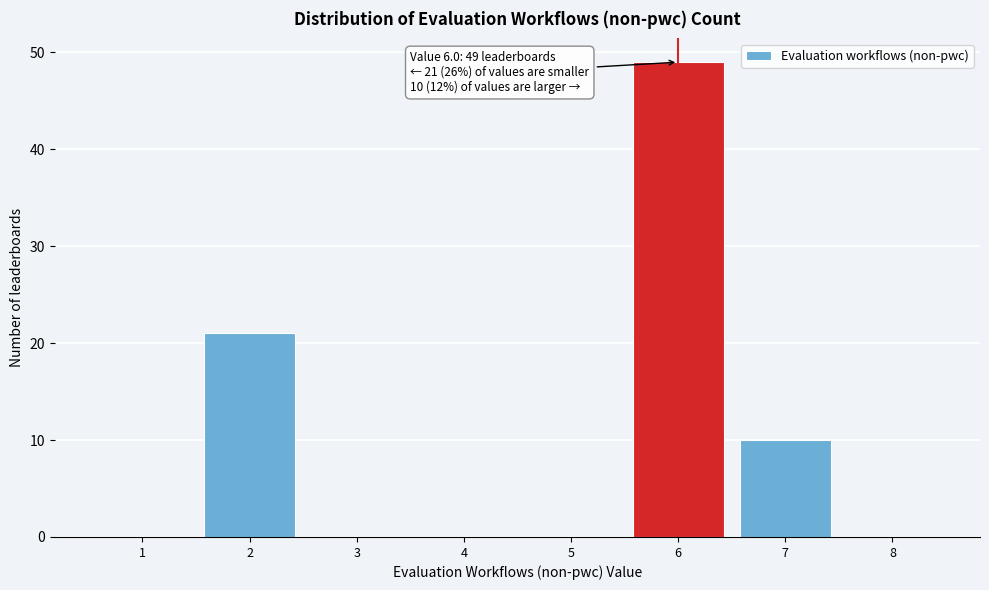

Reading left to right, transcribe all the data shown in this chart.

1=0	2=21	3=0	4=0	5=0	6=49	7=10	8=0